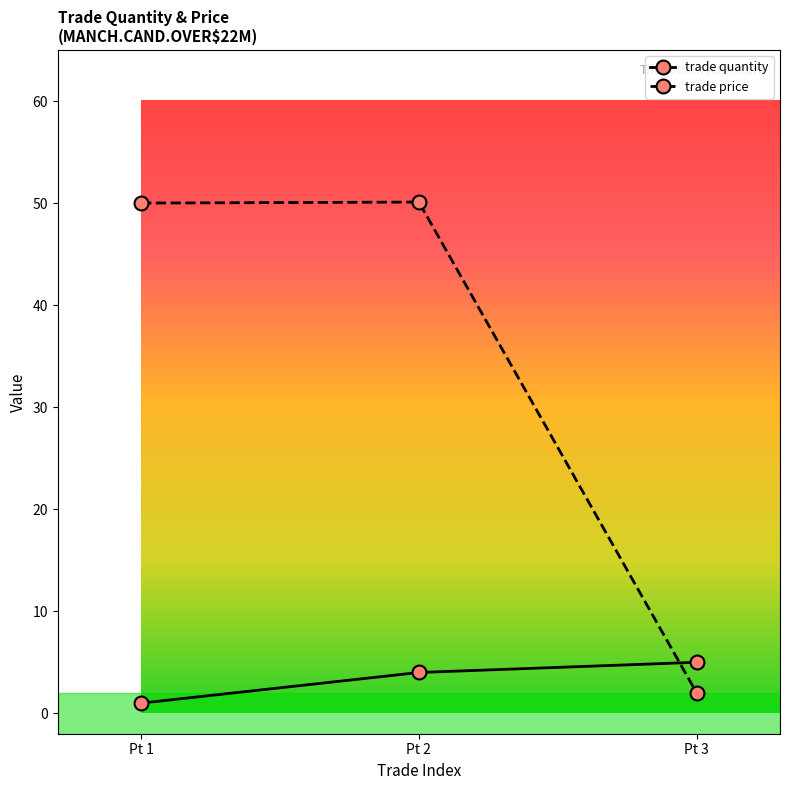

Is the value of trade price at Pt 1 greater than the value of trade quantity at Pt 3?

Yes